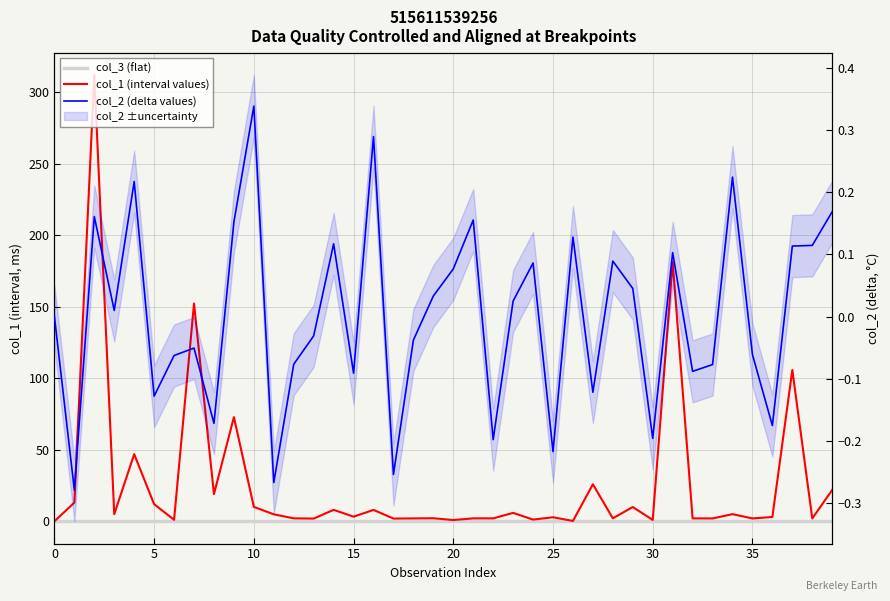

How many positive values does the col_2 (delta values) series have?

20